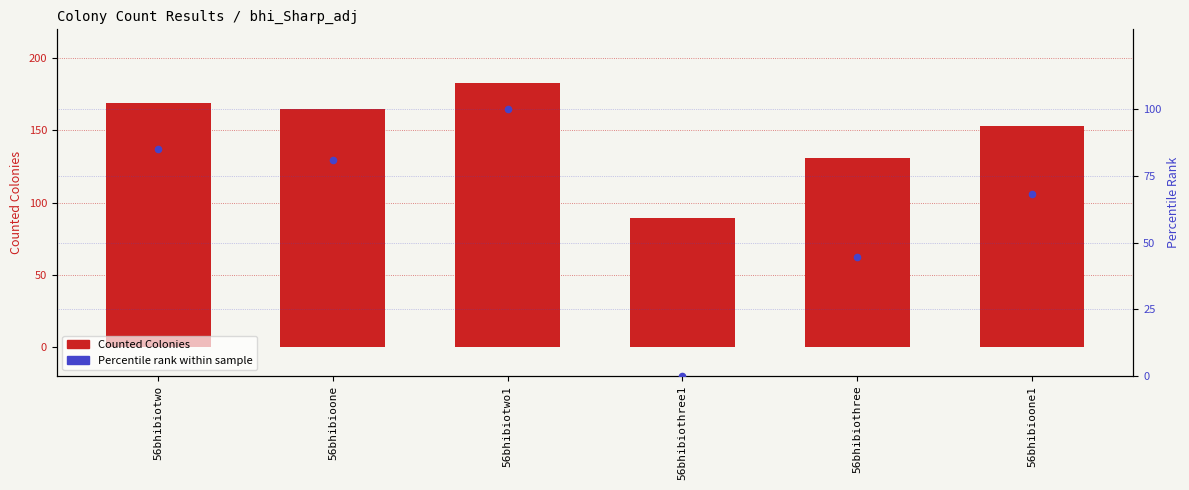

Which series contains the highest Y value?

Counted Colonies